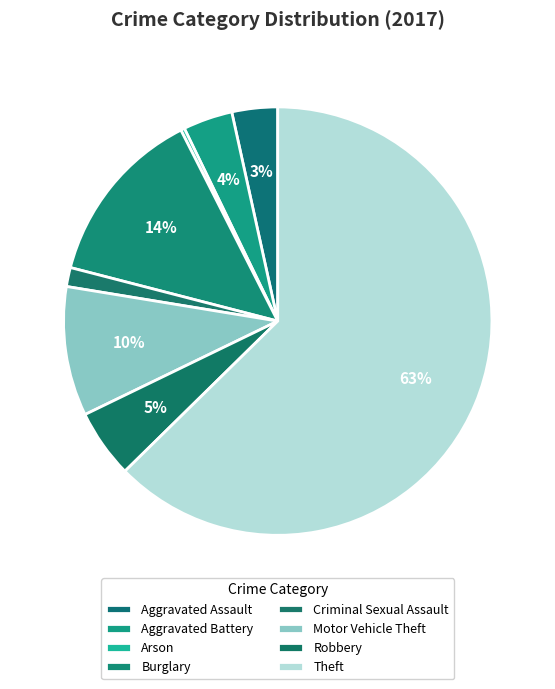

Rank the categories by value from highest to lowest.

Theft, Burglary, Motor Vehicle Theft, Robbery, Aggravated Battery, Aggravated Assault, Criminal Sexual Assault, Arson